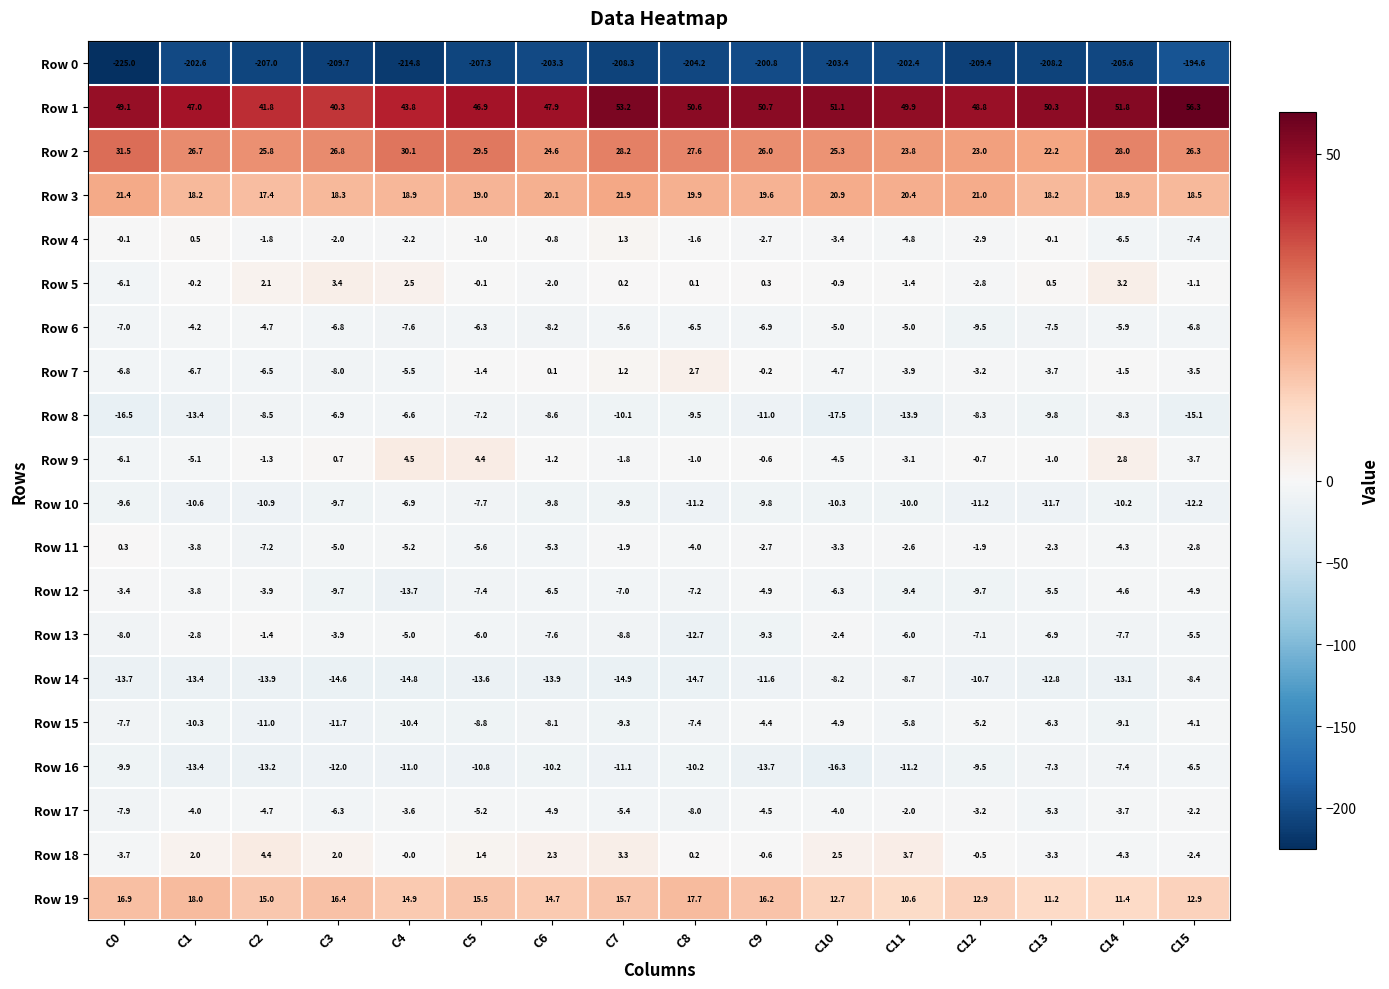

Which series changed the most between C1 and C12?

Row 0